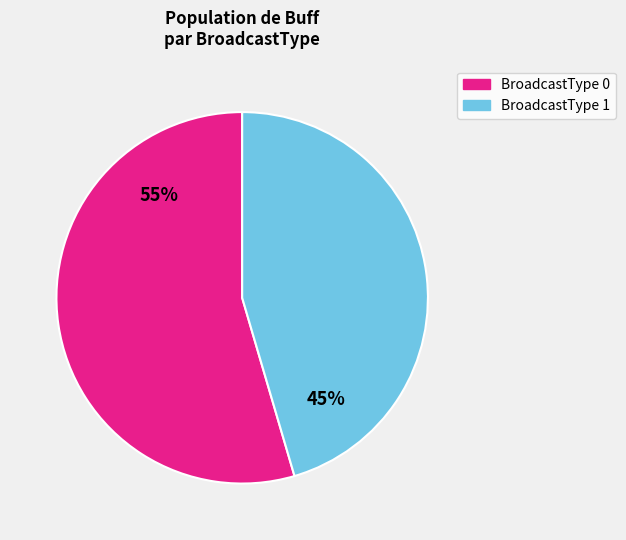

To the nearest percent, what is the average slice percentage?

50%